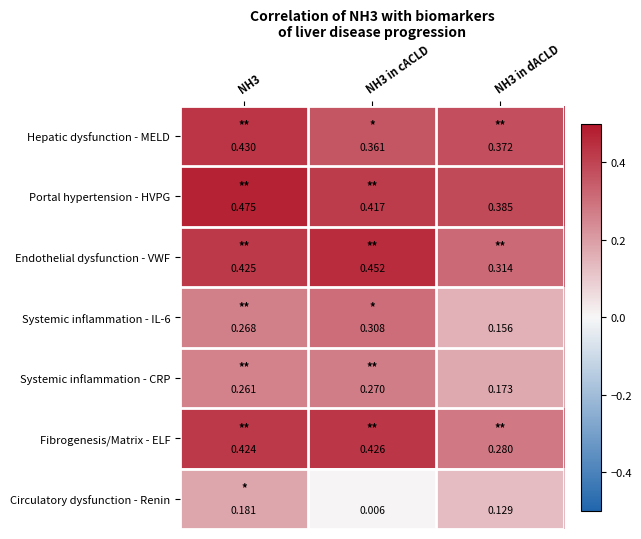

Between NH3 and NH3 in dACLD, which series saw the biggest shift?

Fibrogenesis/Matrix - ELF